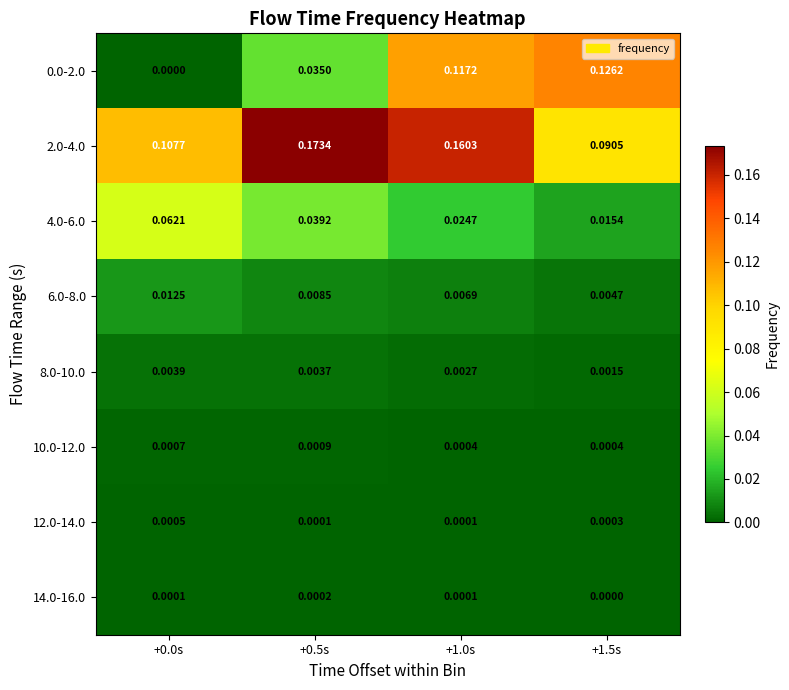

Is the value of 12.0-14.0 at +0.0s greater than the value of 6.0-8.0 at +1.0s?

No